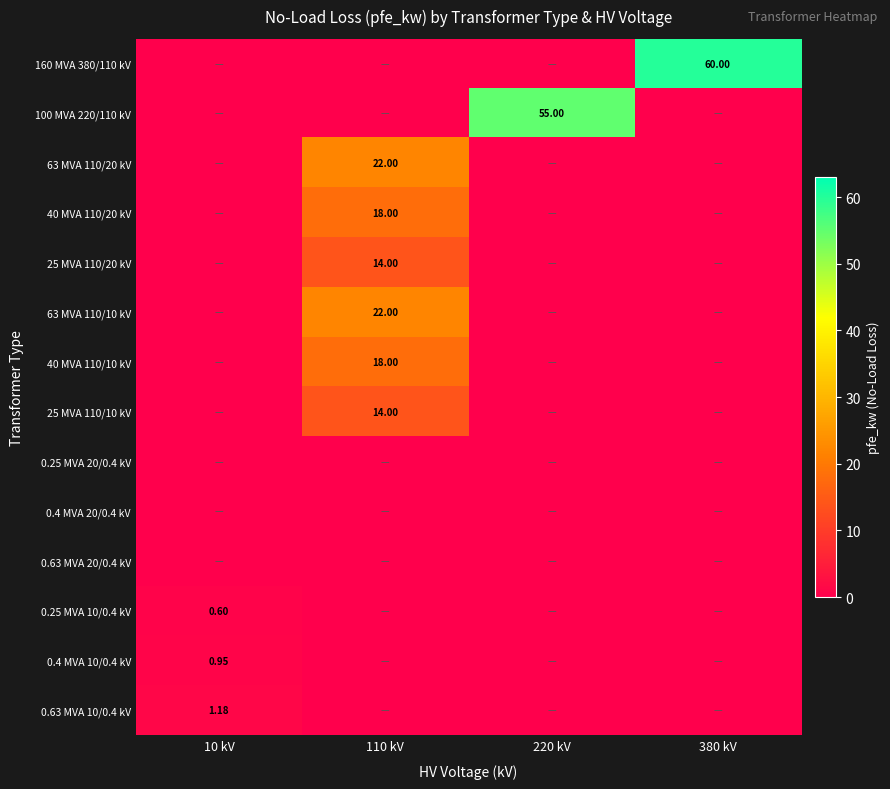

What is the maximum value shown in the chart?

60.0